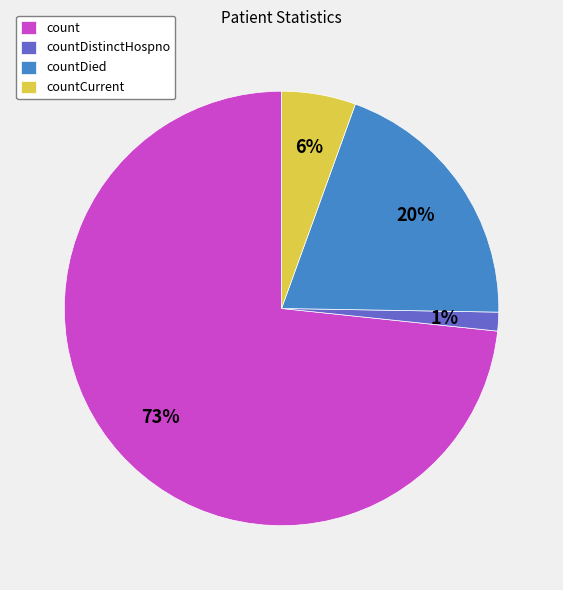

Is the sum of countCurrent and countDied greater than half?

No